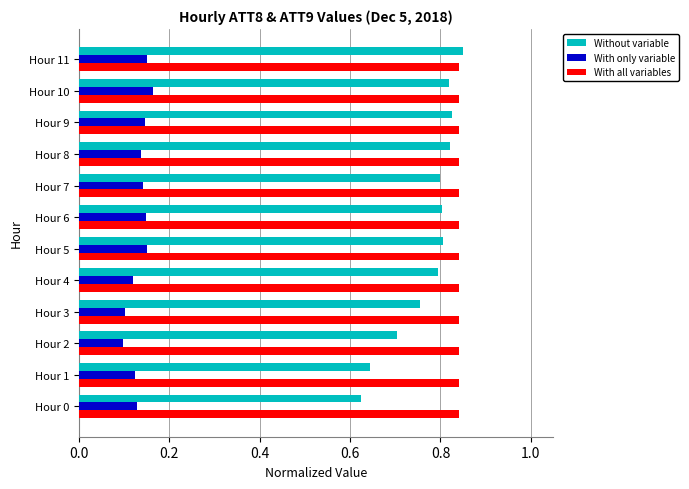

Which series changed the most between Hour 3 and Hour 11?

Without variable